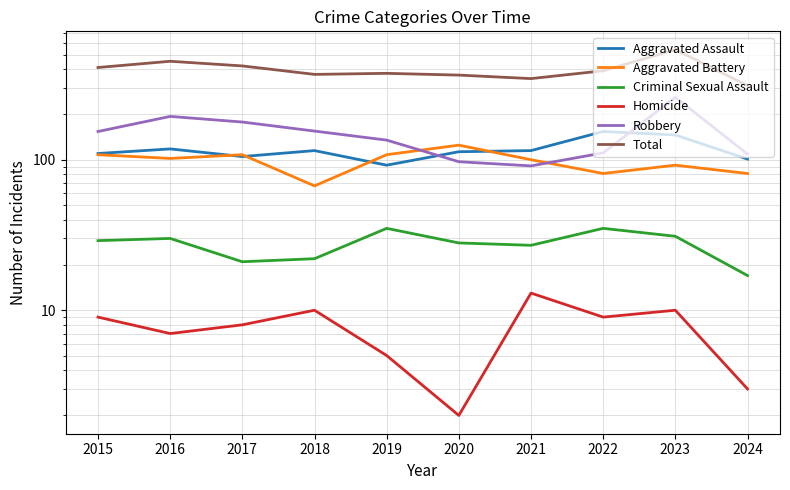

Which series has the largest total across all categories?

Total